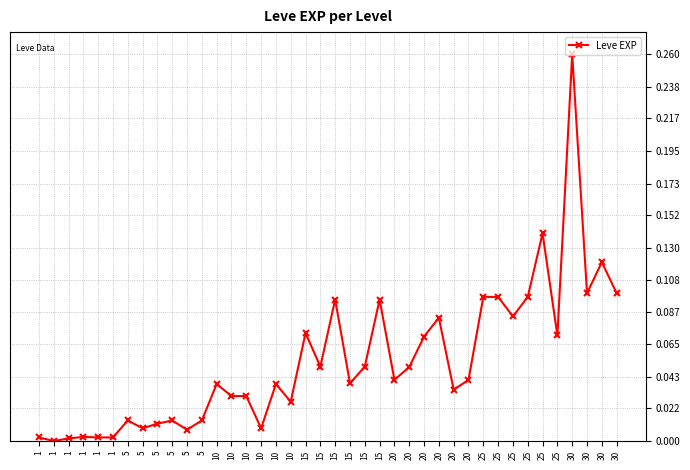

Reading right to left, extract all data points from this chart.

30=0.1	30=0.1	30=0.1	30=0.3	25=0.1	25=0.1	25=0.1	25=0.1	25=0.1	25=0.1	20=0.0	20=0.0	20=0.1	20=0.1	20=0.0	20=0.0	15=0.1	15=0.1	15=0.0	15=0.1	15=0.1	15=0.1	10=0.0	10=0.0	10=0.0	10=0.0	10=0.0	10=0.0	5=0.0	5=0.0	5=0.0	5=0.0	5=0.0	5=0.0	1=0.0	1=0.0	1=0.0	1=0.0	1=0.0	1=0.0